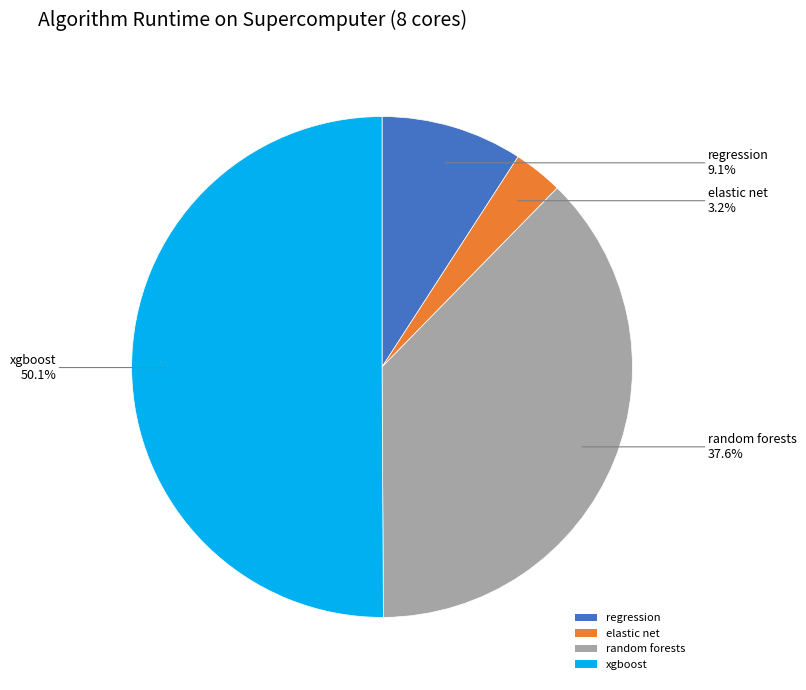

How many slices are in this pie chart?

4